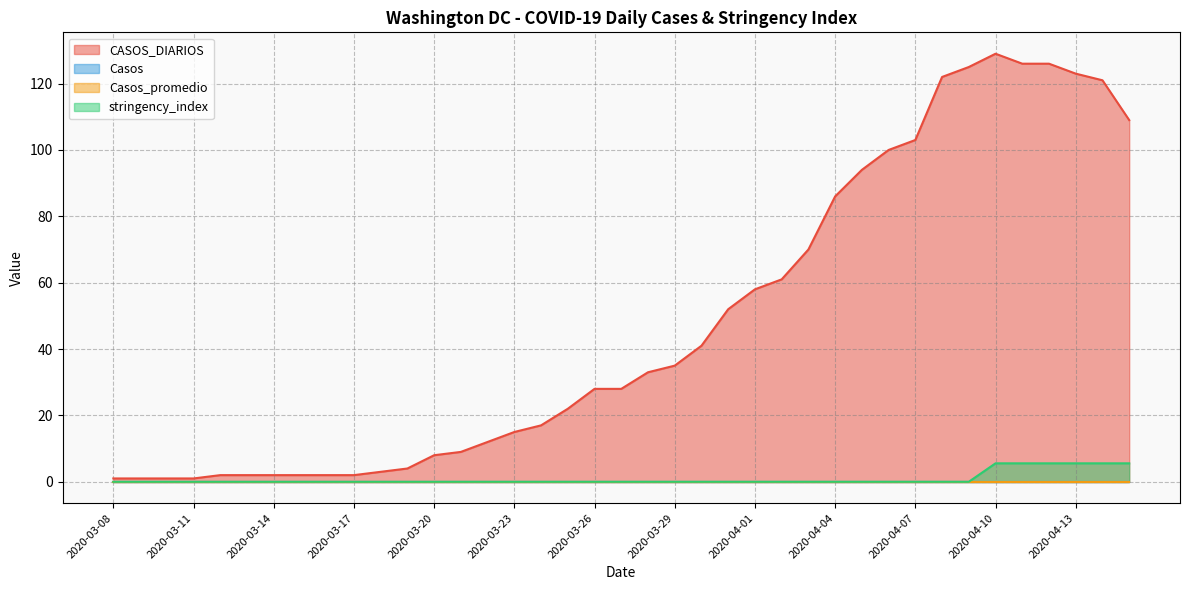

Is it true that CASOS_DIARIOS equals 0.7 at 2020-03-09?

False